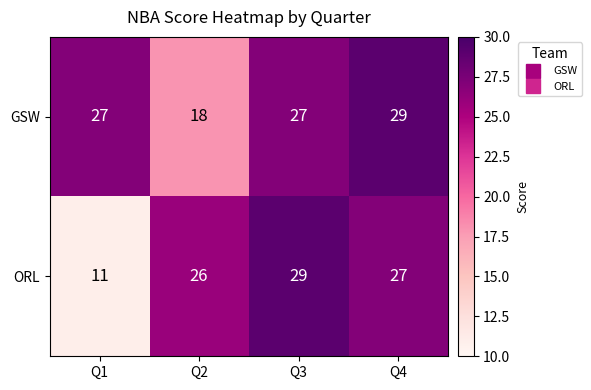

What is the minimum value for GSW?

18